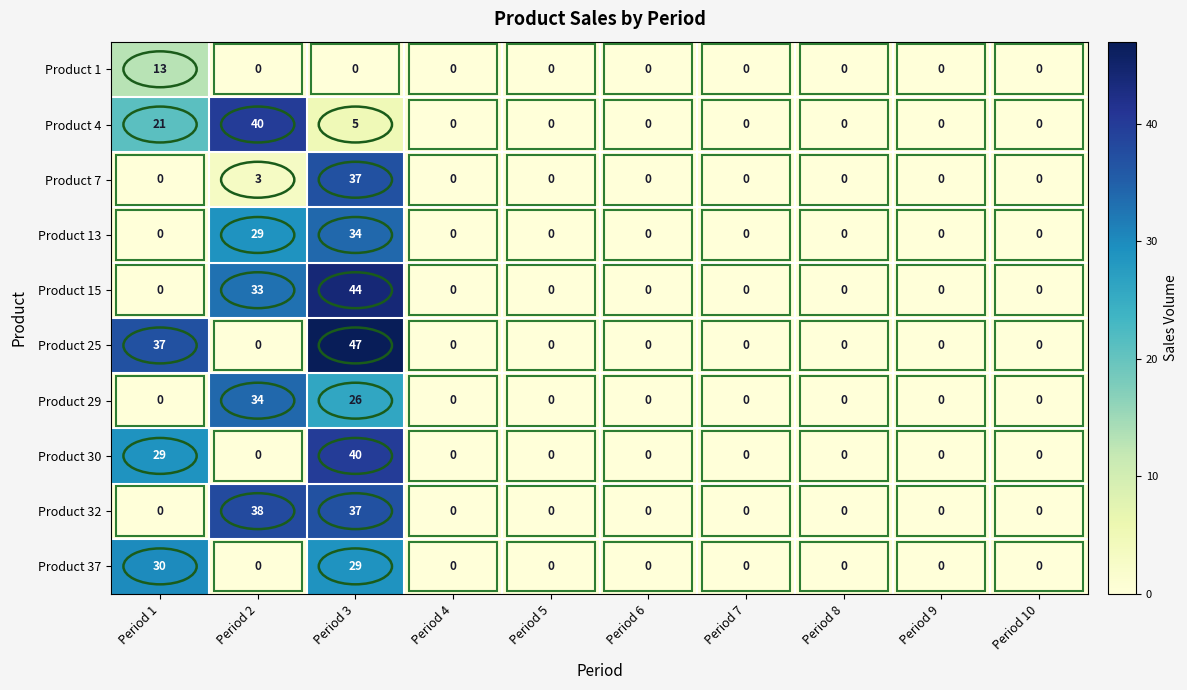

What is the difference between the maximum and minimum values in the Product 30 series?

40